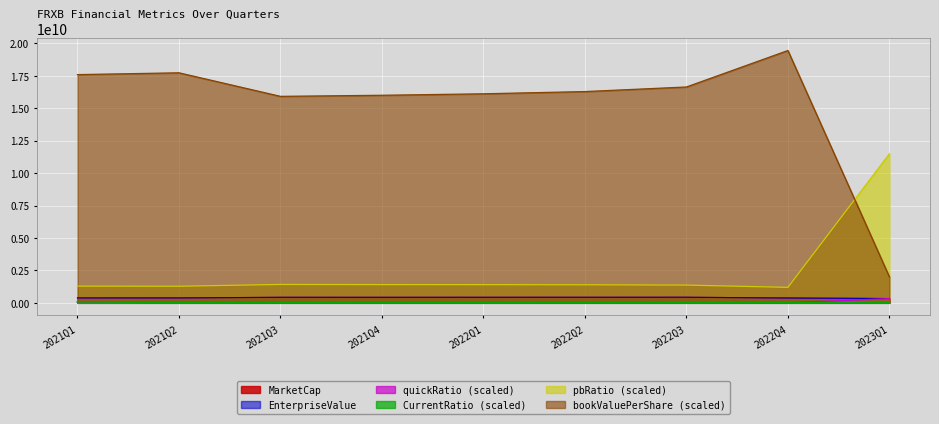

True or false: EnterpriseValue and pbRatio intersect in this chart.

False